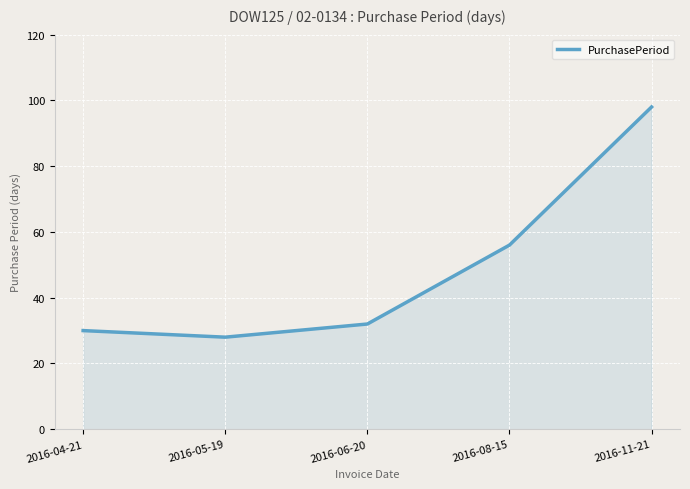

What position from the left is 2016-08-15?

4